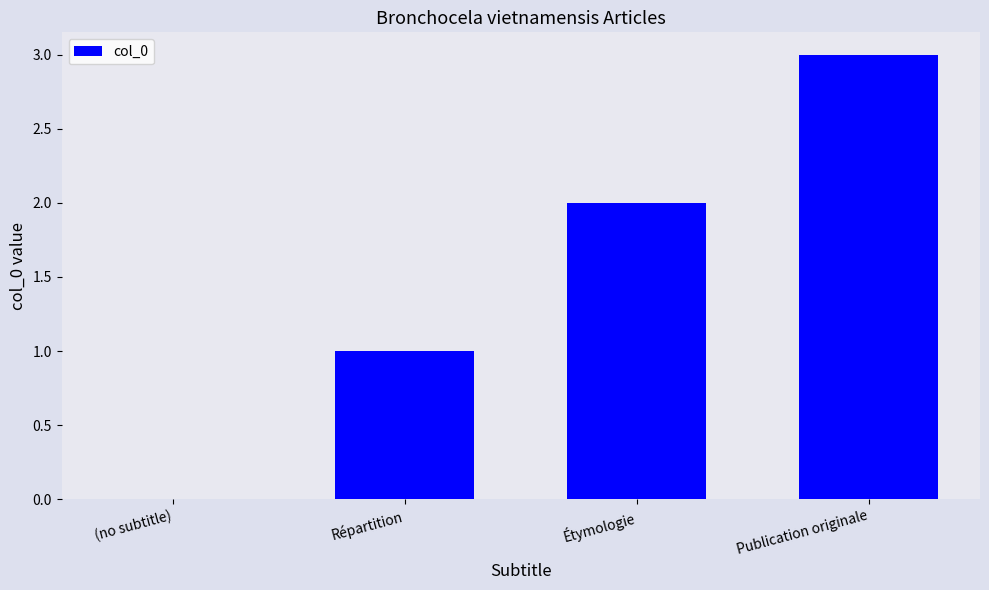

Which label corresponds to the largest value in the chart?

Publication originale